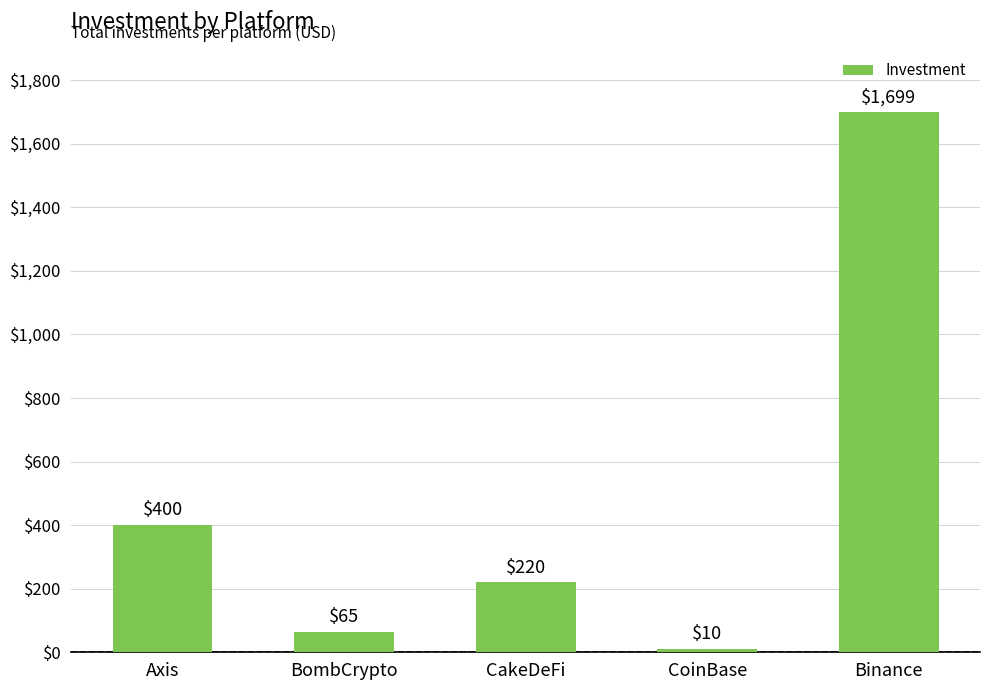

Reading left to right, what are all the values shown in this chart?

400	65	220	10	1699